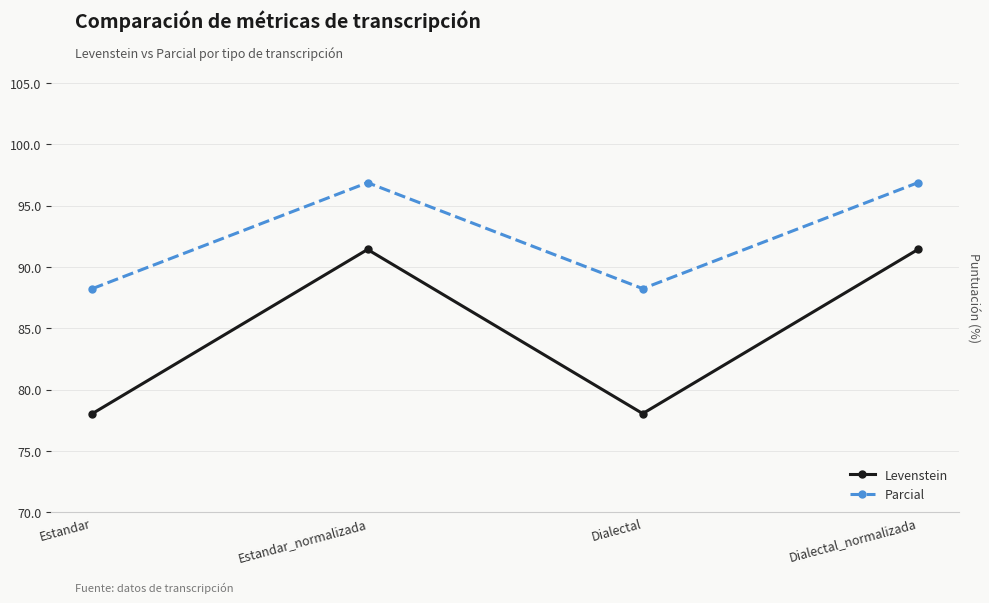

What is the spread (max minus min) of values at Dialectal?

10.2